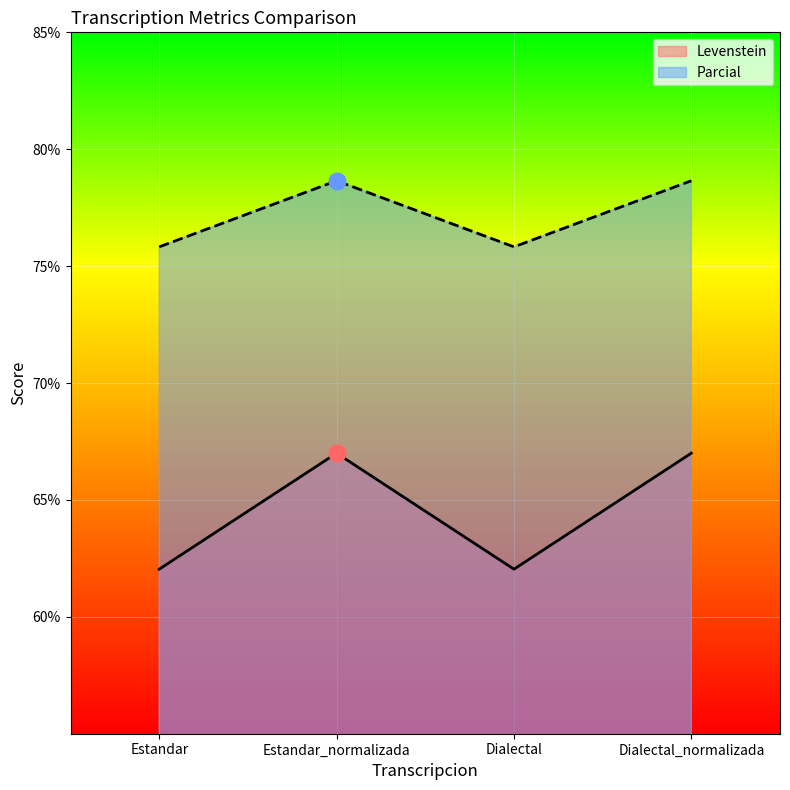

At which category does the chart reach its minimum across all series?

Estandar